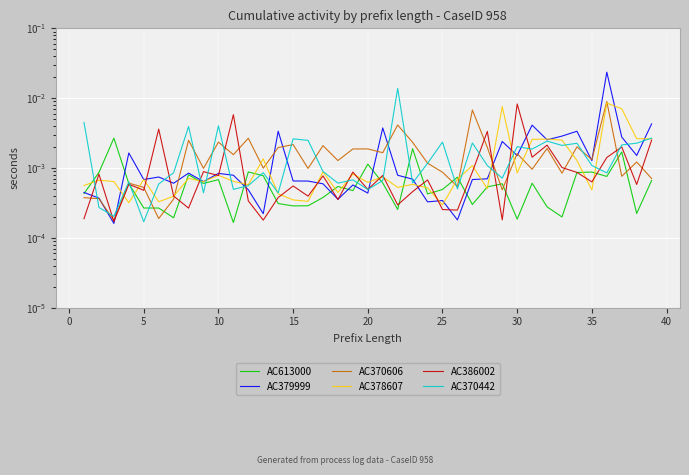

How many lines are shown in the chart?

6